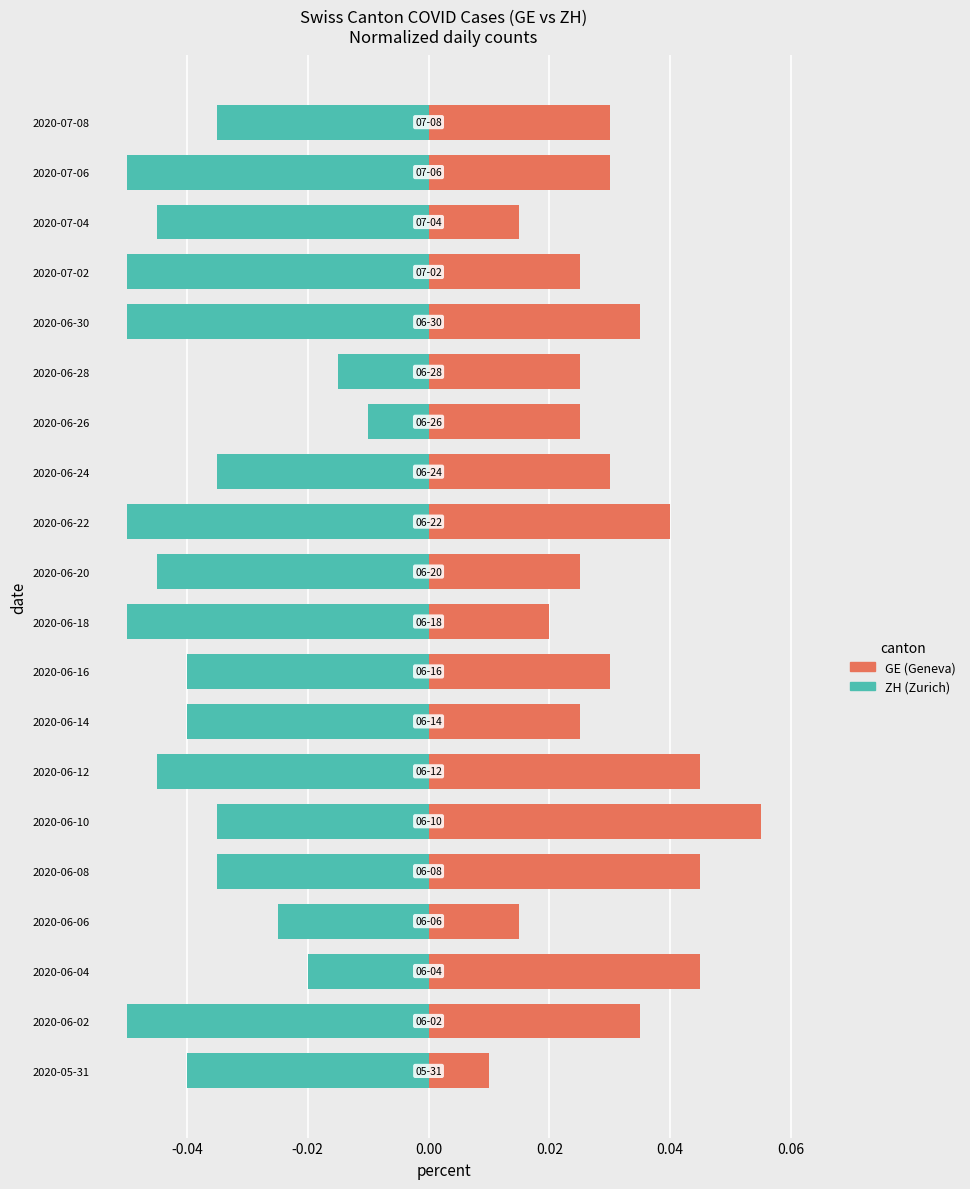

What position from the left is 2020-06-20?

11